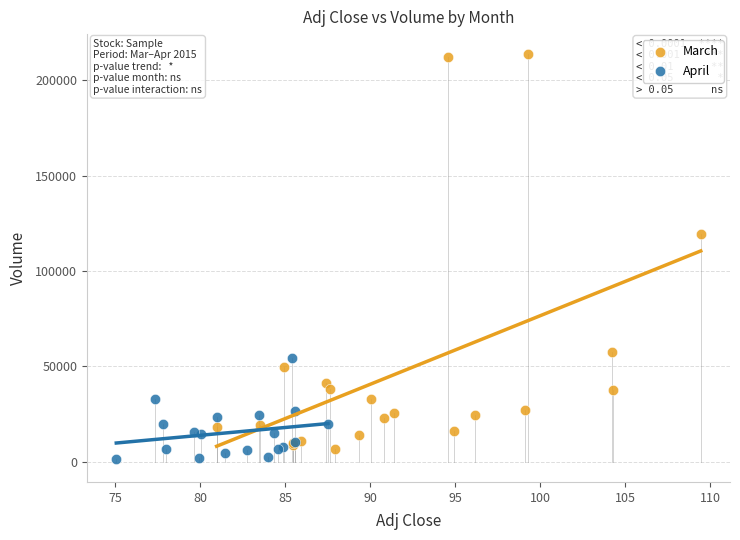

What are all the series names shown in the legend?

March, April